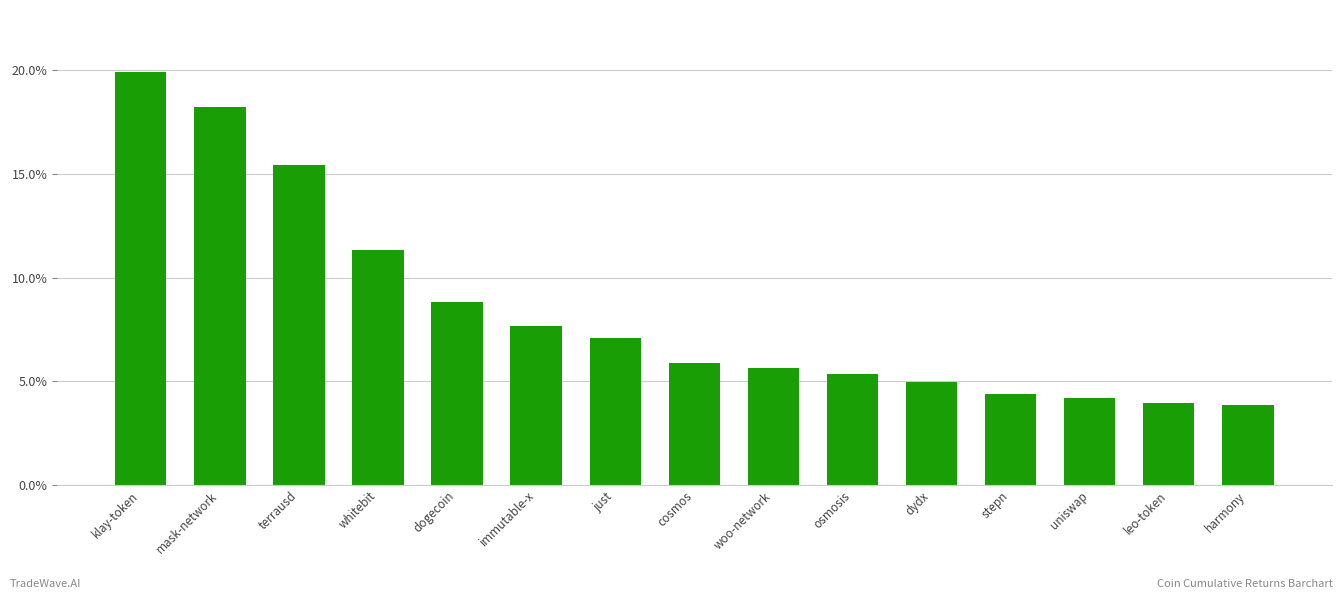

Reading left to right, what are all the values shown in this chart?

19.9	18.2	15.4	11.3	8.8	7.7	7.1	5.9	5.6	5.4	5.0	4.4	4.2	3.9	3.9